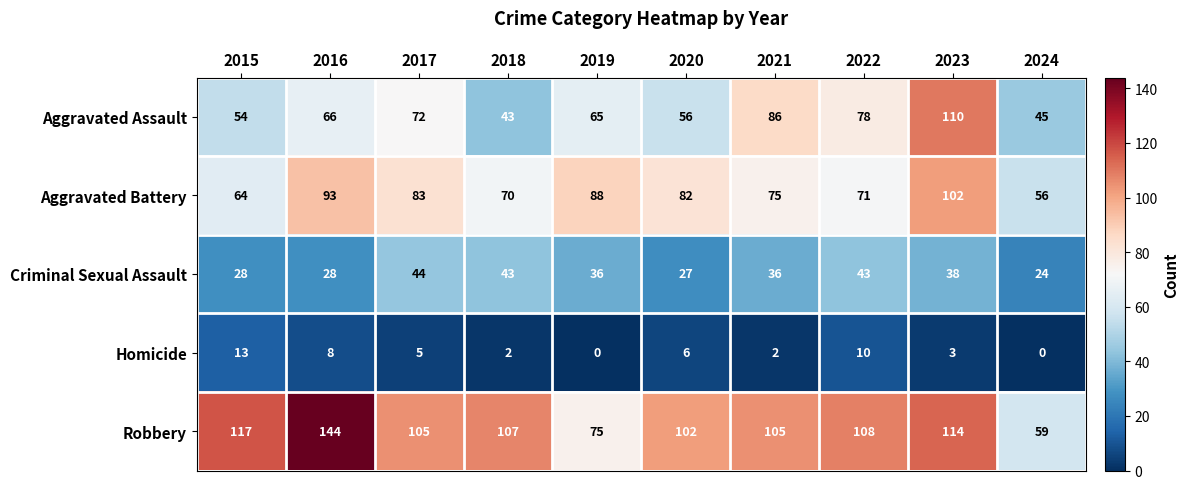

What is the spread (max minus min) of values at 2017?

100